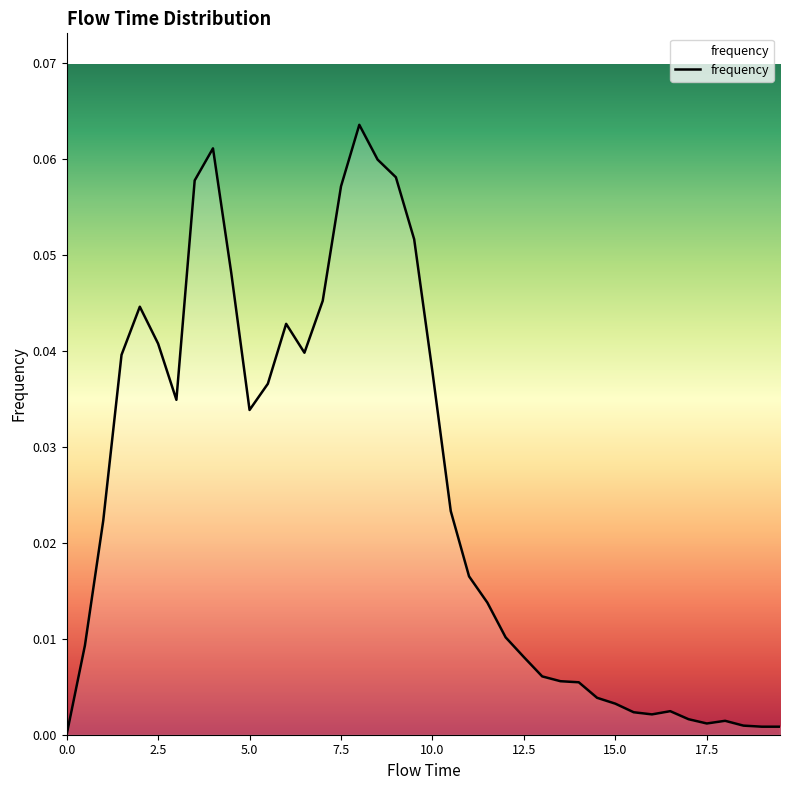

Does the chart display data point markers on the line(s)?

No